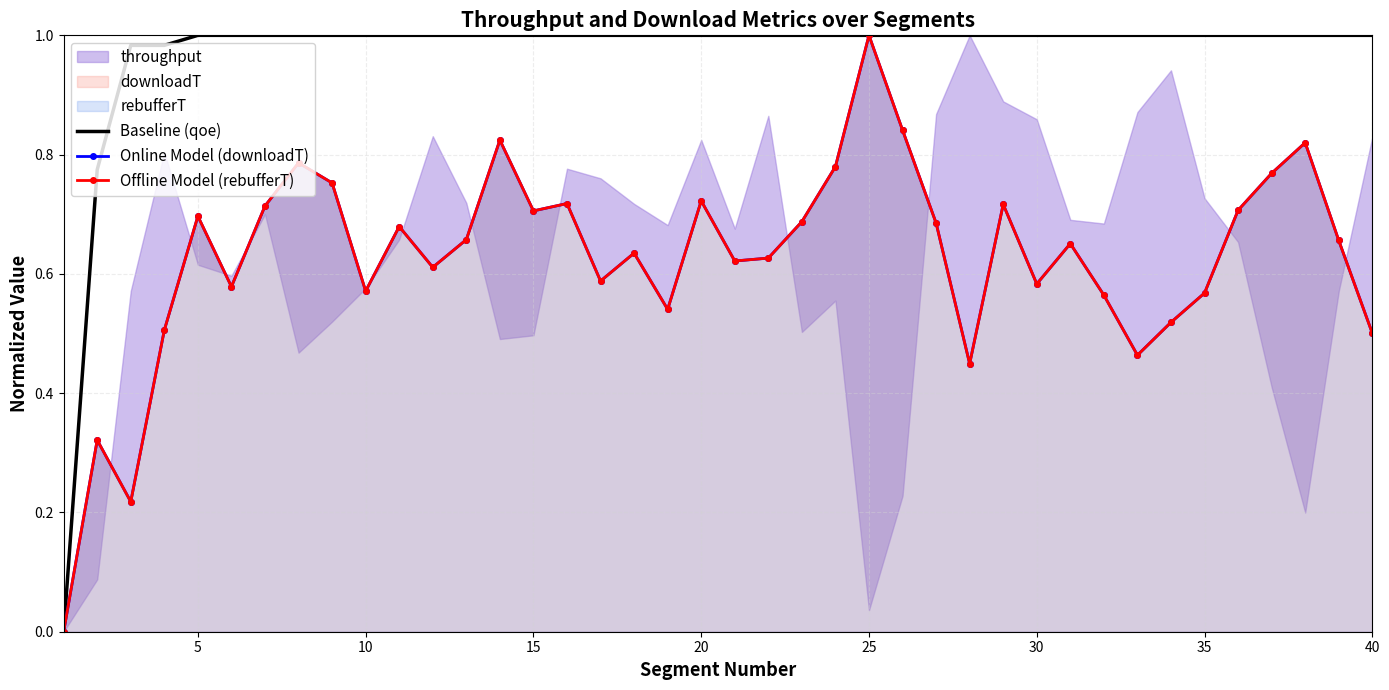

What is the value of the Baseline (qoe) point at the 12th from the left?

1.0